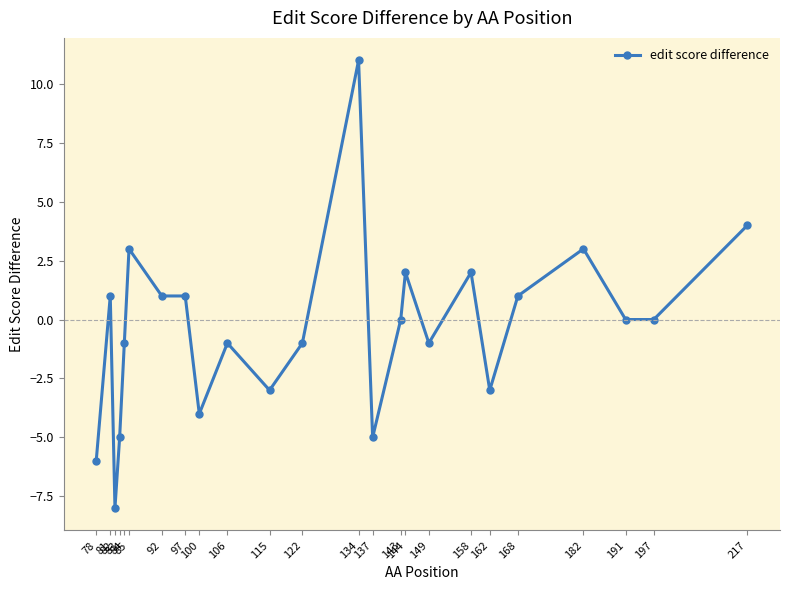

What is the smallest value displayed?

-8